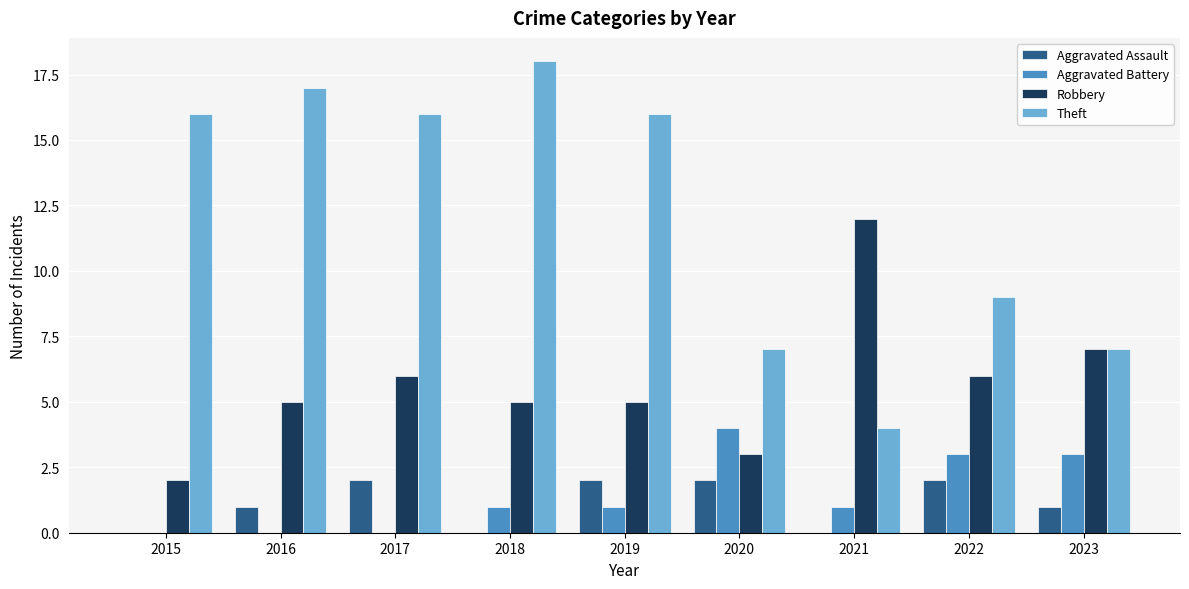

Does the chart contain stacked bars?

No